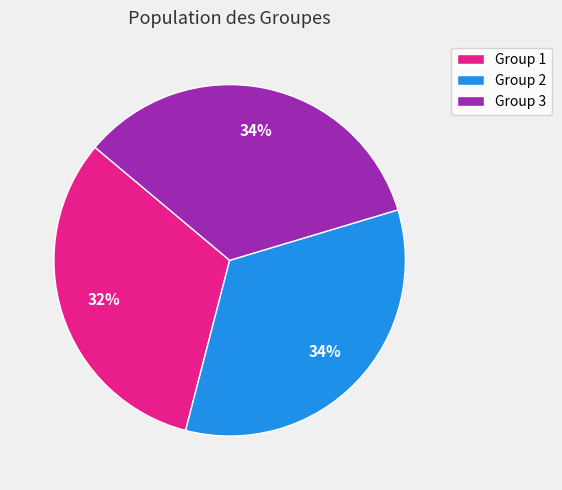

The Group 2 slice represents 34% of the pie. True or false?

True